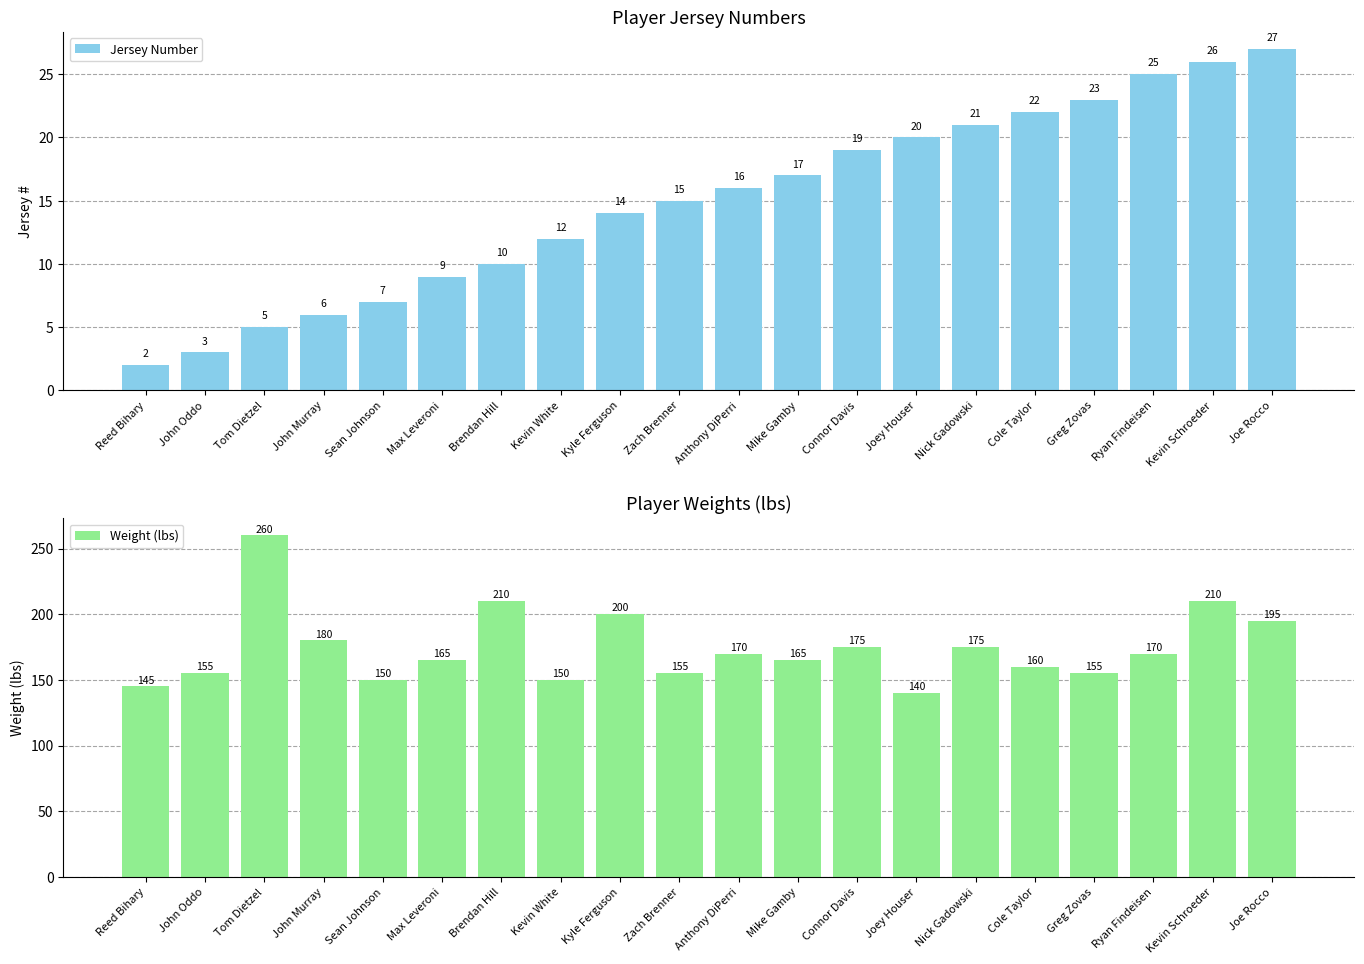

Which series has the widest spread of values?

Weight (lbs)